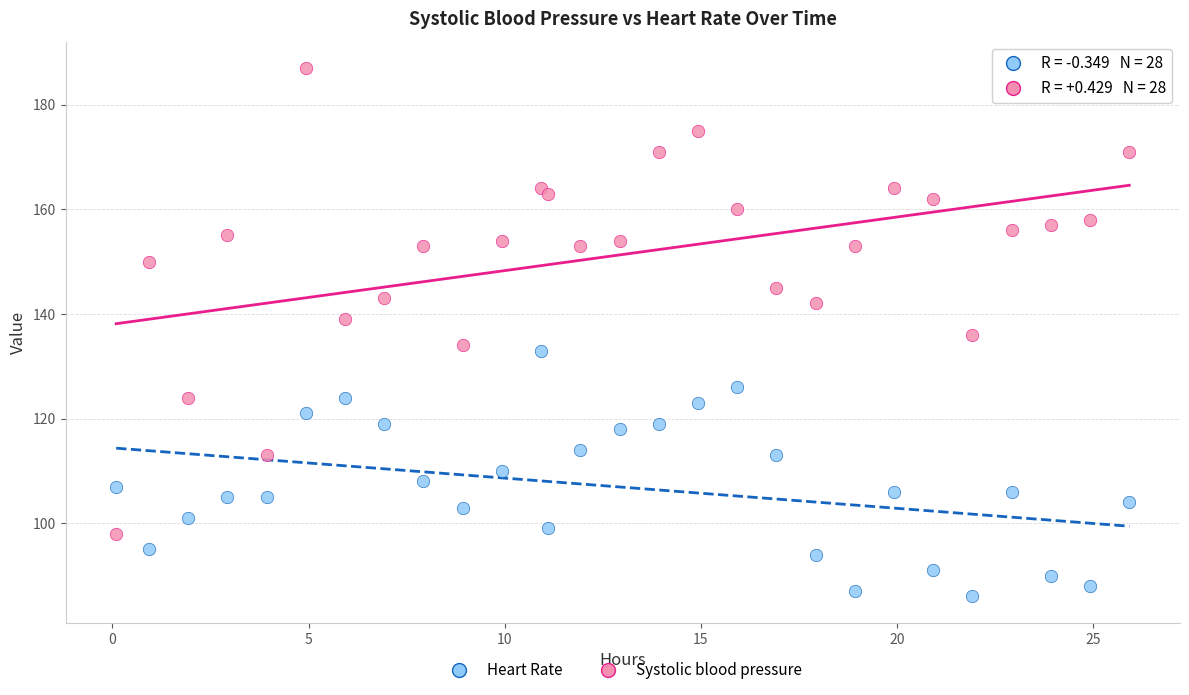

What are all the series names shown in the legend?

Heart Rate, Systolic blood pressure